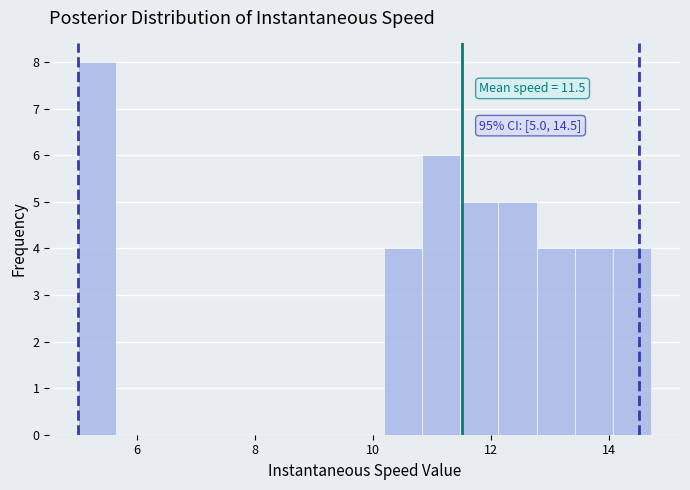

Read against the x-axis, roughly where is the centre of the tallest bar?

5.4